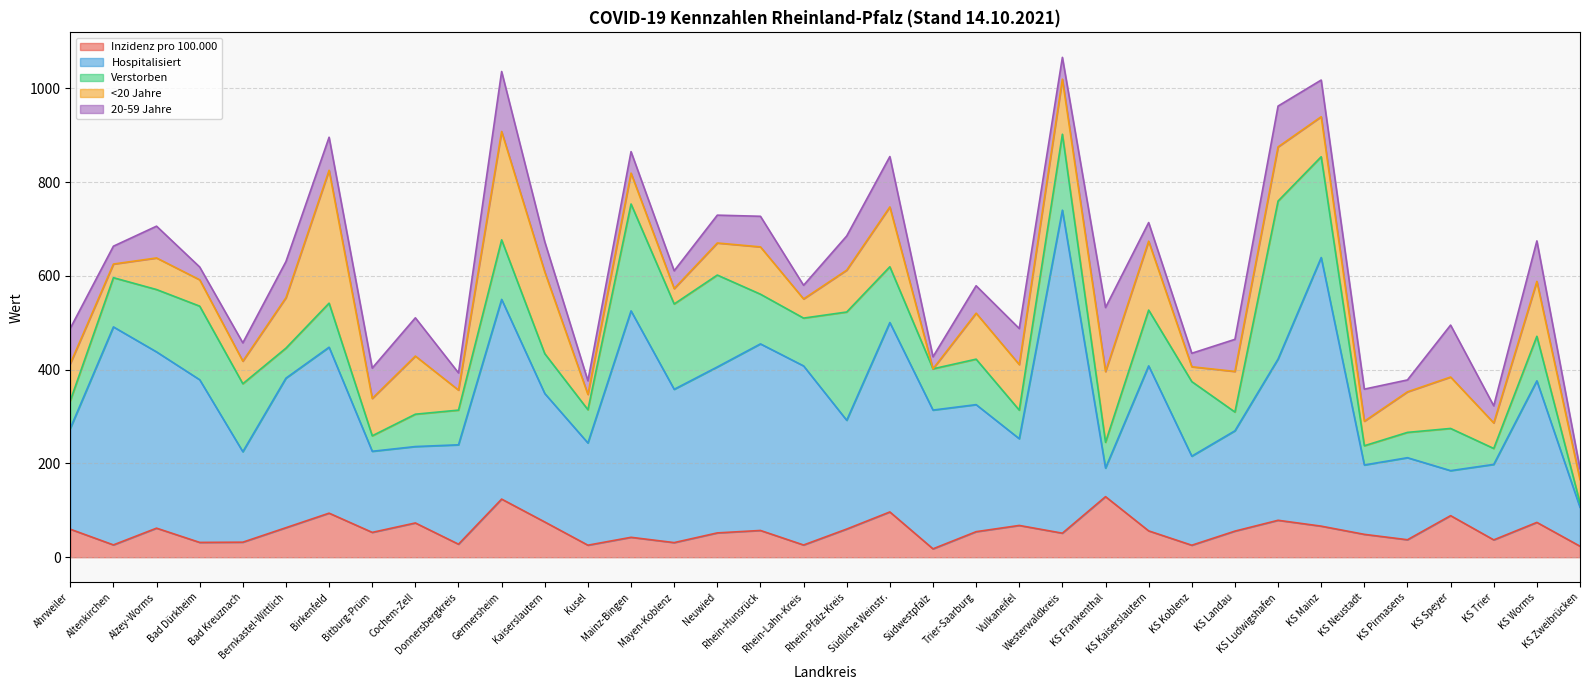

Is the value of Hospitalisiert at Mayen-Koblenz greater than the value of 20-59 Jahre at Bad Dürkheim?

Yes